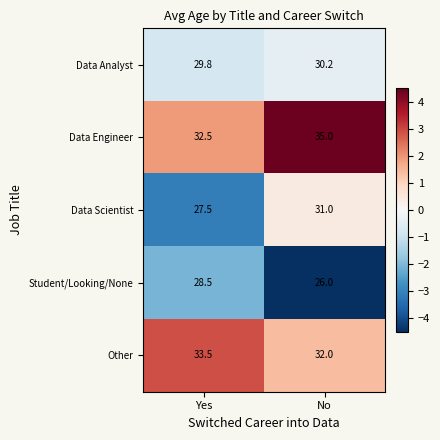

The Student/Looking/None series shows 28.5 at Yes. True or false?

True